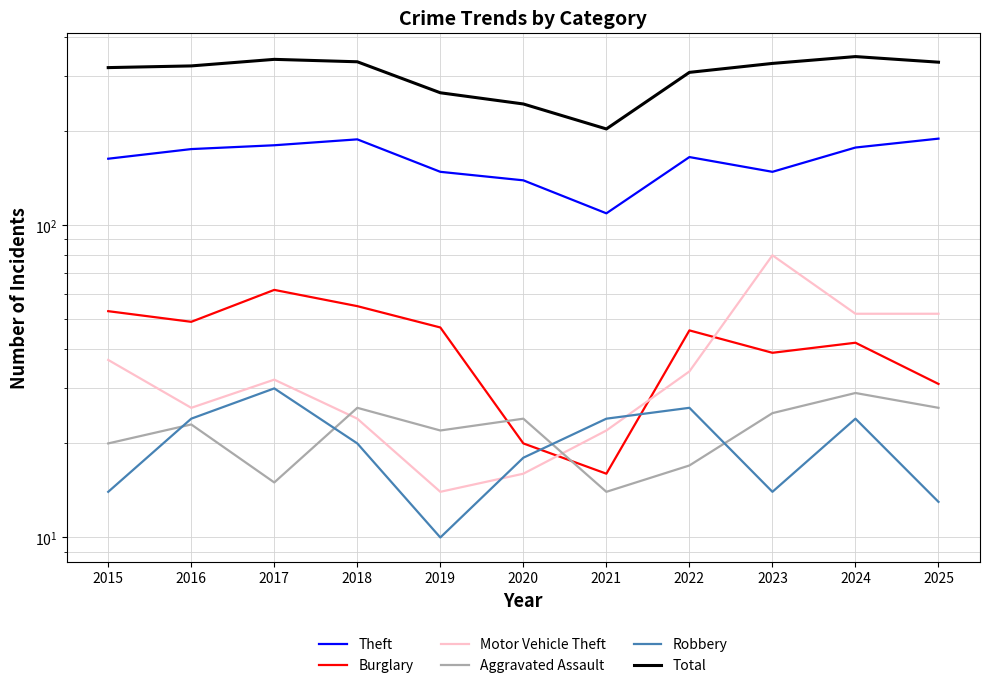

What is the lowest value of the Total series?

203